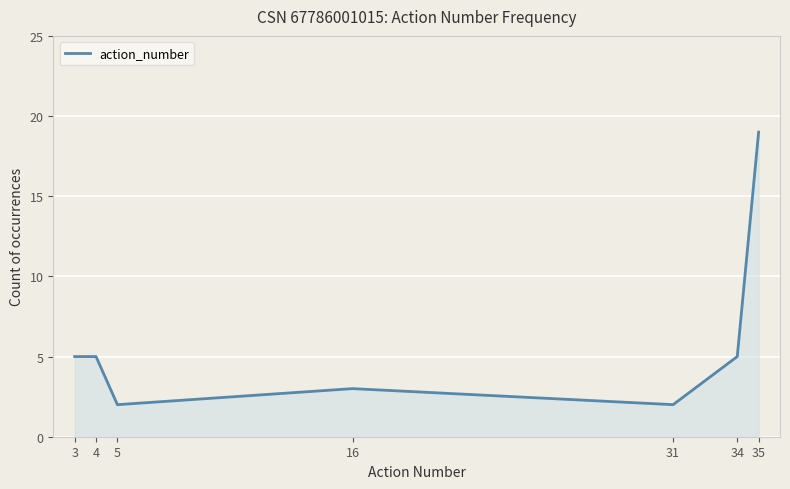

What is the average value?

6